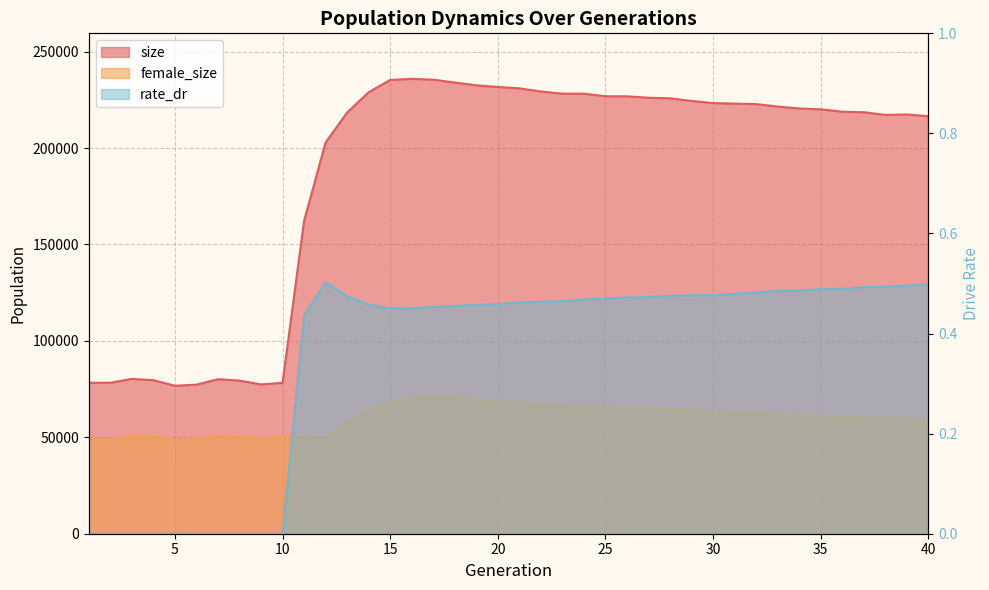

Reading left to right, what are all the values shown in this chart?

size: 1=78306.0	2=78298.0	3=80287.0	4=79631.0	5=76751.0	6=77299.0	7=80145.0	8=79395.0	9=77441.0	10=78244.0	11=162189.0	12=202912.0	13=218423.0	14=228971.0	15=235328.0	16=235912.0	17=235472.0	18=233973.0	19=232552.0	20=231689.0	21=230966.0	22=229350.0	23=228233.0	24=228200.0	25=226878.0	26=226836.0	27=226101.0	28=225811.0	29=224446.0	30=223337.0	31=223058.0	32=222805.0	33=221542.0	34=220525.0	35=220104.0	36=218858.0	37=218592.0	38=217203.0	39=217424.0	40=216513.0
female_size: 1=49175.0	2=49106.0	3=50516.0	4=50464.0	5=49088.0	6=49422.0	7=50780.0	8=50306.0	9=49466.0	10=50065.0	11=50516.0	12=50173.0	13=57962.0	14=63812.0	15=68049.0	16=70247.0	17=71248.0	18=70624.0	19=69525.0	20=68696.0	21=68006.0	22=67196.0	23=66546.0	24=66271.0	25=65847.0	26=65388.0	27=65114.0	28=64723.0	29=64091.0	30=63445.0	31=63285.0	32=62739.0	33=61963.0	34=61519.0	35=61189.0	36=60682.0	37=60269.0	38=59977.0	39=59634.0	40=59243.0
rate_dr: 1=0.0	2=0.0	3=0.0	4=0.0	5=0.0	6=0.0	7=0.0	8=0.0	9=0.0	10=0.0	11=0.4	12=0.5	13=0.5	14=0.5	15=0.5	16=0.5	17=0.5	18=0.5	19=0.5	20=0.5	21=0.5	22=0.5	23=0.5	24=0.5	25=0.5	26=0.5	27=0.5	28=0.5	29=0.5	30=0.5	31=0.5	32=0.5	33=0.5	34=0.5	35=0.5	36=0.5	37=0.5	38=0.5	39=0.5	40=0.5